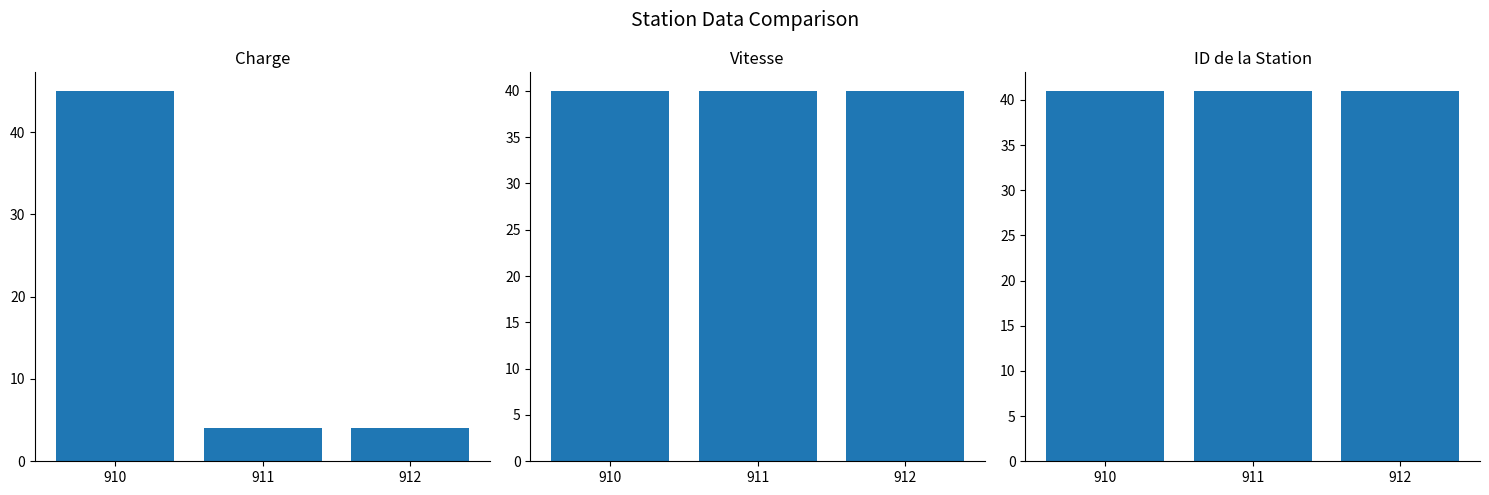

True or false: Vitesse has a value of 11 at 911.

False